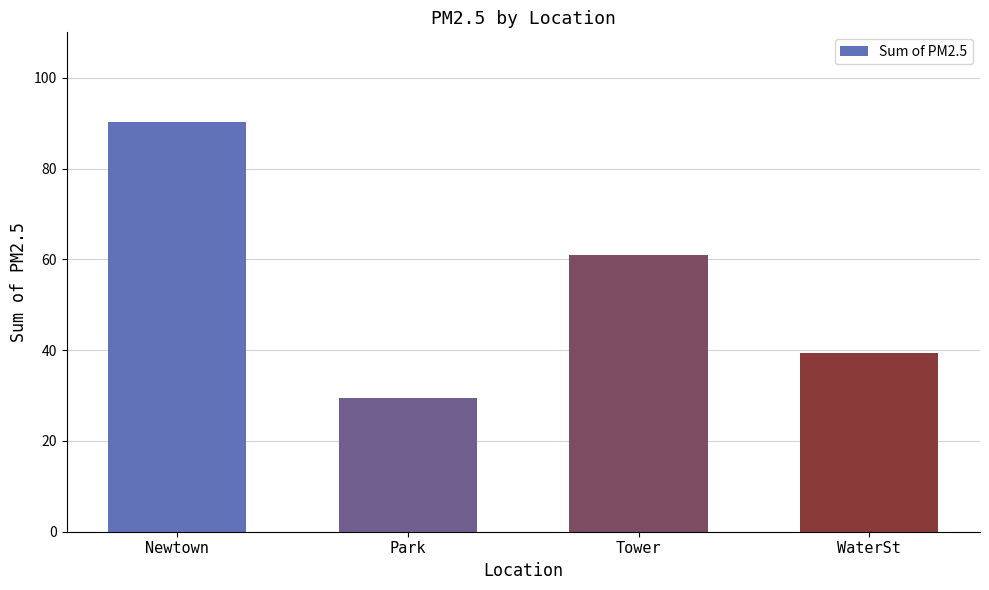

At which category does the chart reach its peak across all series?

Newtown